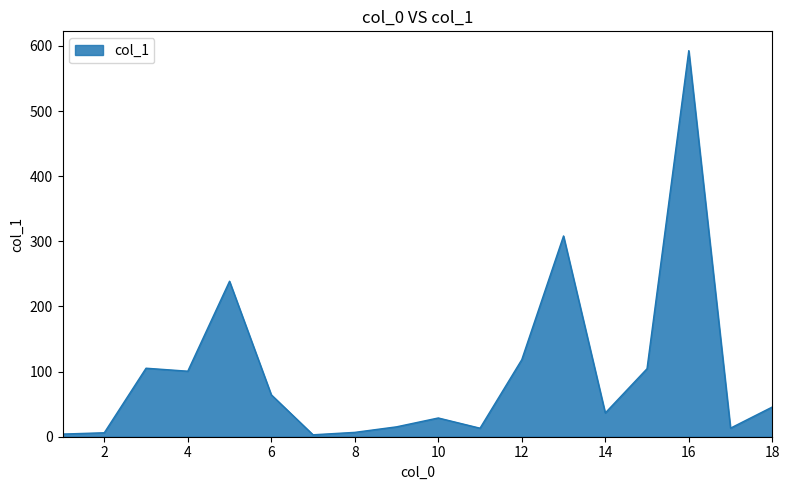

What is the difference between the second highest and minimum values?

305.2